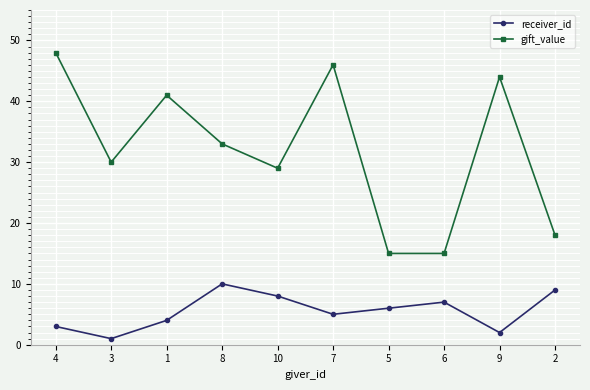

Reading right to left, extract all data points from this chart.

receiver_id: 9	2	7	6	5	8	10	4	1	3
gift_value: 18	44	15	15	46	29	33	41	30	48